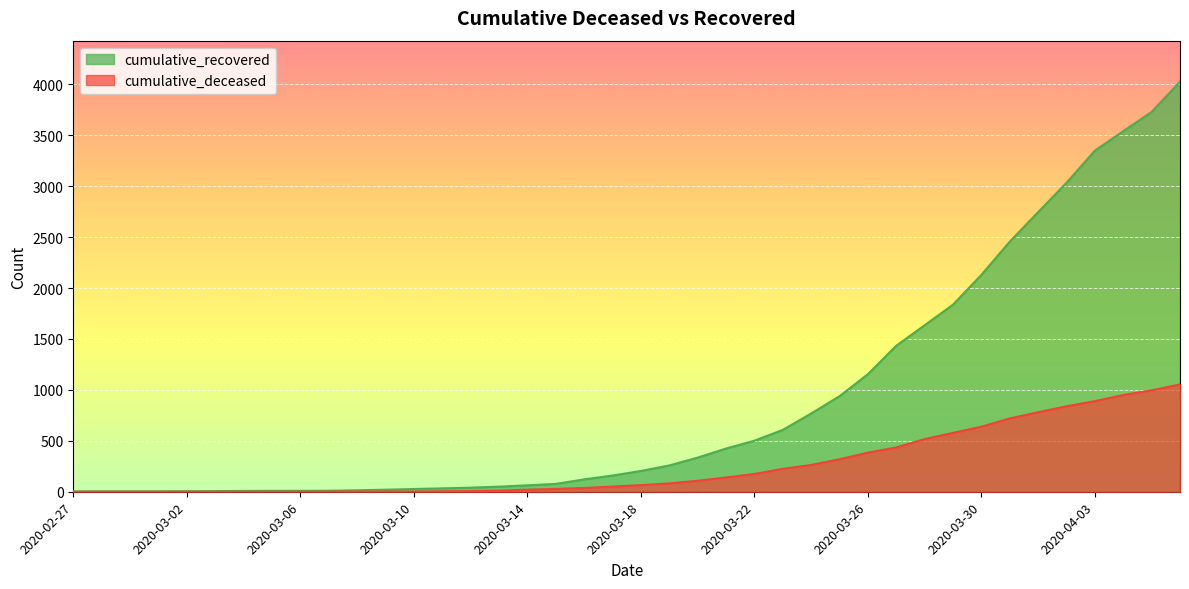

True or false: cumulative_deceased and cumulative_recovered cross at least once.

False